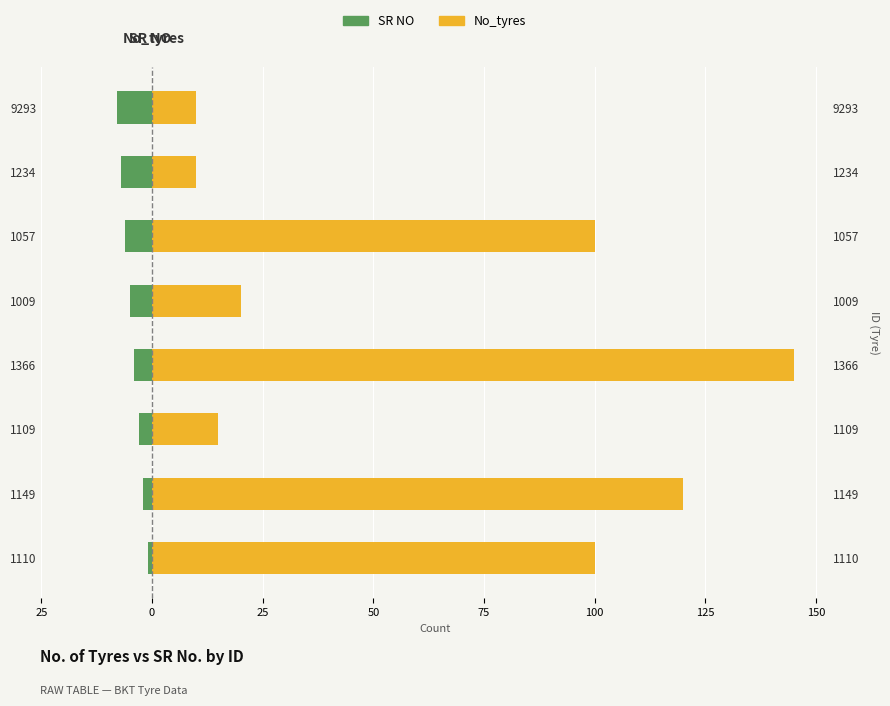

Rank the series at 1110 from highest to lowest value.

No_tyres, SR NO